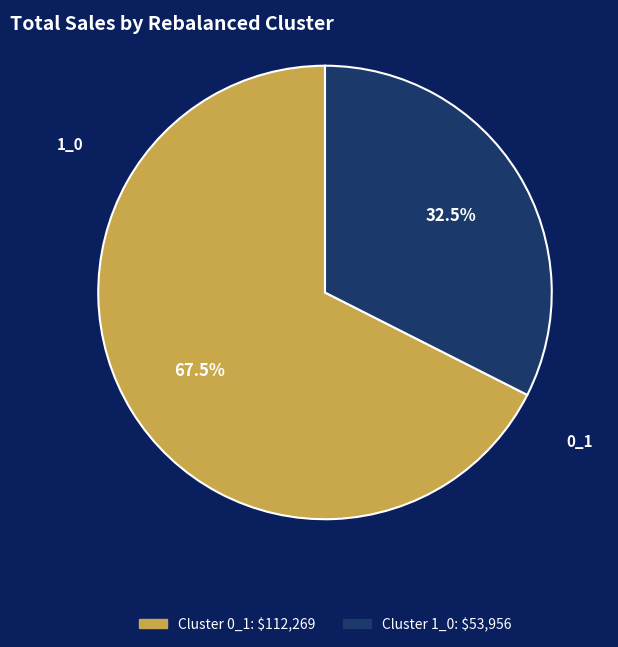

Is there a majority slice in this chart?

Yes